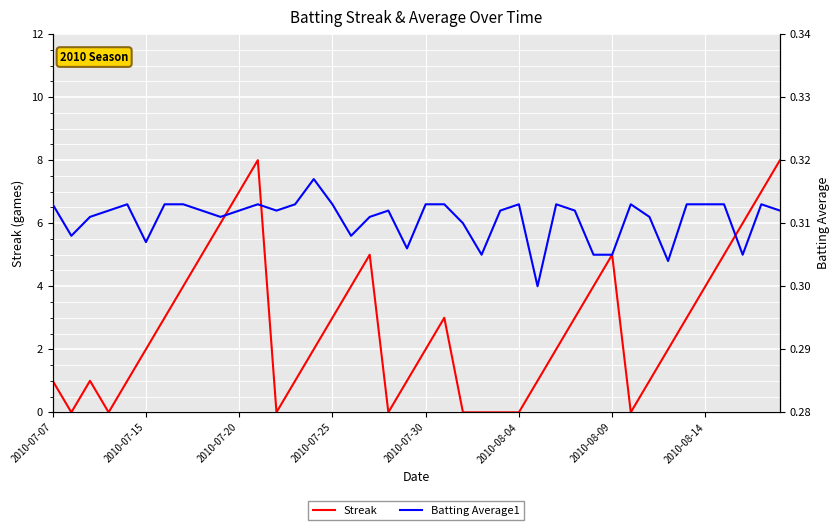

Count the Batting Average1 values in the range 0 to 1.

40